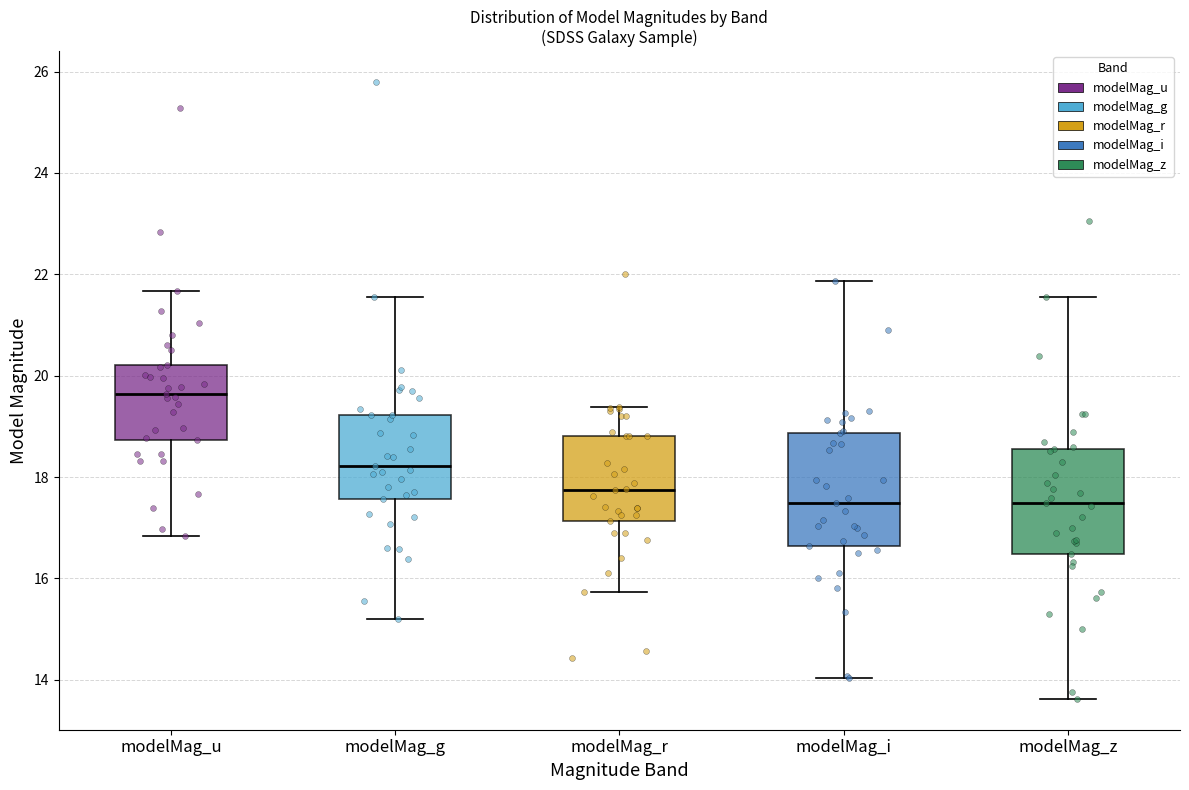

Reading left to right, read every box against the y-axis: the position of its median line, the range the box covers, and the ends of its whiskers. The values are not printed on the chart, so give them approximately, as read against the axis.

modelMag_u: median 19.6, box 18.8 to 20.2, whiskers 16.8 to 21.6
modelMag_g: median 18.2, box 17.6 to 19.2, whiskers 15.2 to 21.6
modelMag_r: median 17.8, box 17.2 to 18.8, whiskers 15.8 to 19.4
modelMag_i: median 17.4, box 16.6 to 18.8, whiskers 14.0 to 21.8
modelMag_z: median 17.4, box 16.4 to 18.6, whiskers 13.6 to 21.6